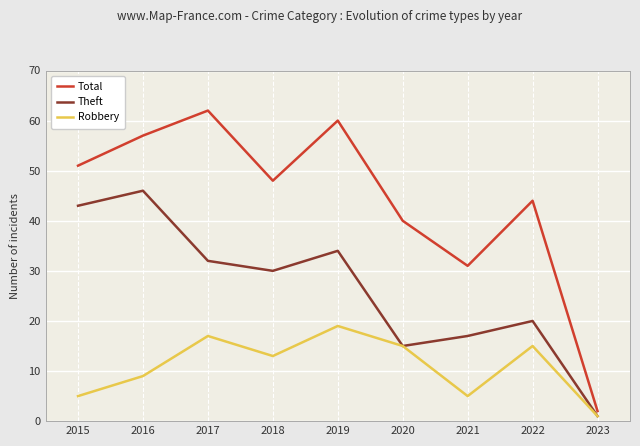

Which series changed the most between 2019 and 2023?

Total